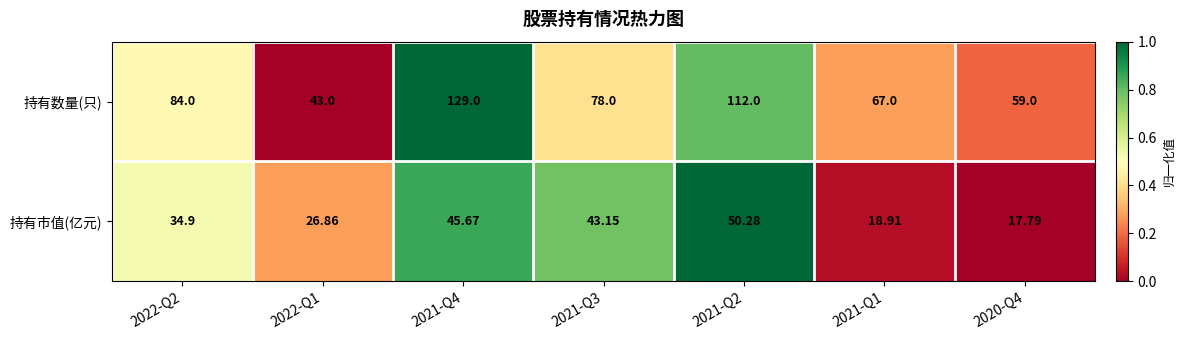

Rank the series by their maximum value, from highest to lowest.

持有数量(只), 持有市值(亿元)